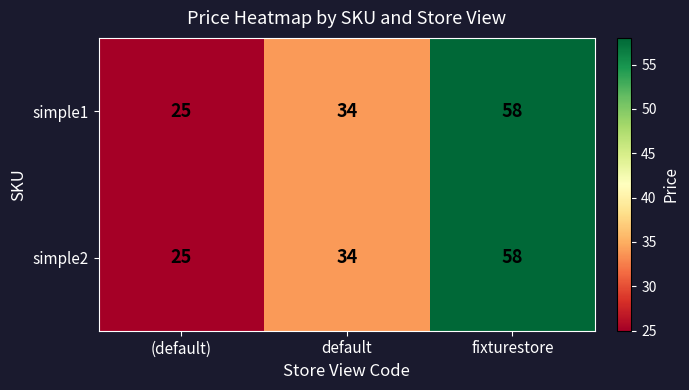

Which category has the lowest value in the simple2 series?

(default)